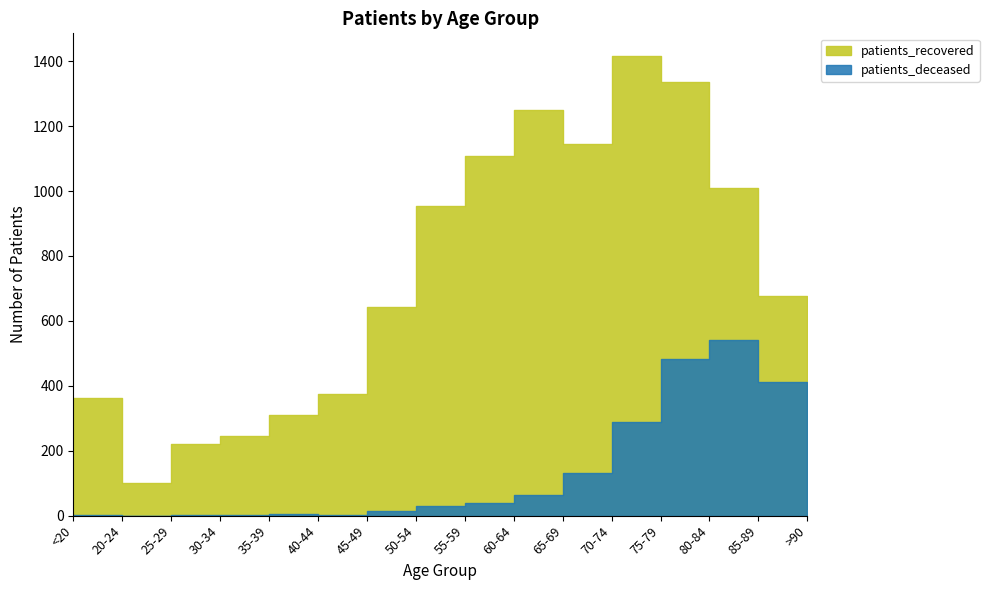

True or false: patients_recovered has a value of 221 at 25-29.

True